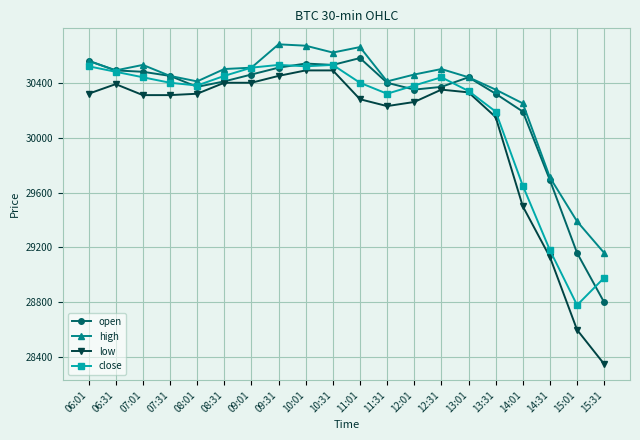

What is the value of the low point at the 19th from the left?

28600